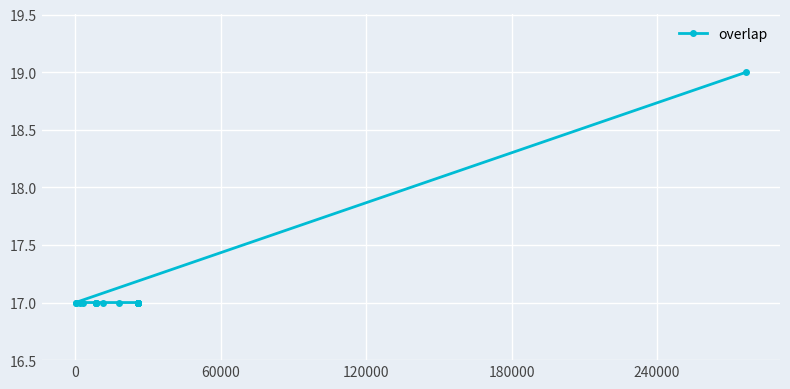

Reading left to right, transcribe all the data shown in this chart.

17	17	17	17	17	17	17	17	17	17	17	17	17	17	17	17	17	17	17	17	17	17	17	17	19